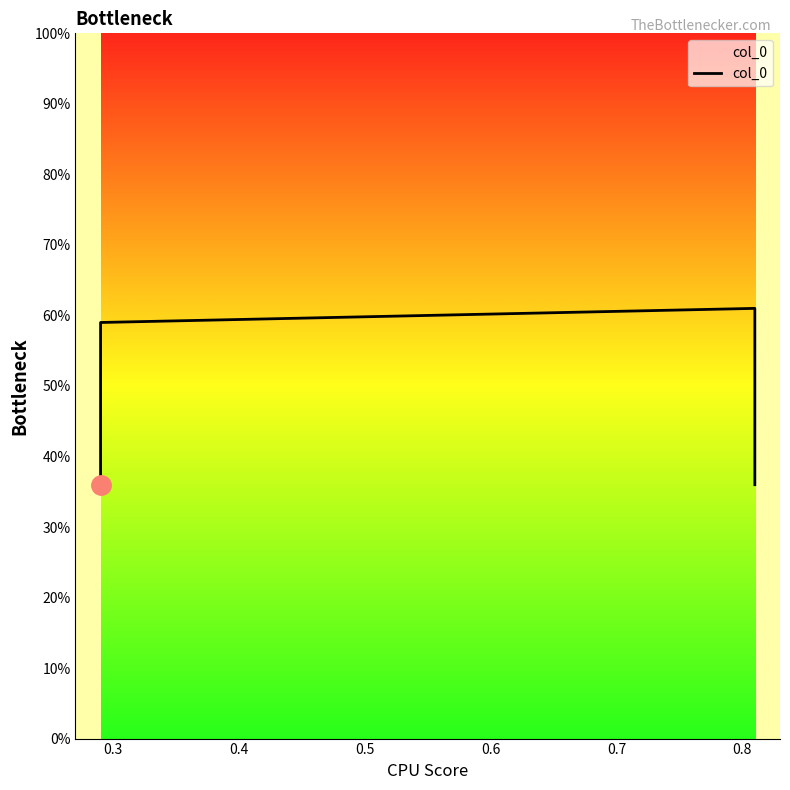

Is this an area chart (filled region under the line)?

No